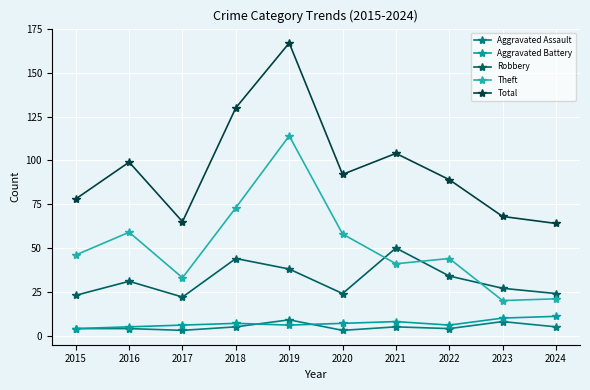

Where is the first local minimum for Aggravated Assault?

2017